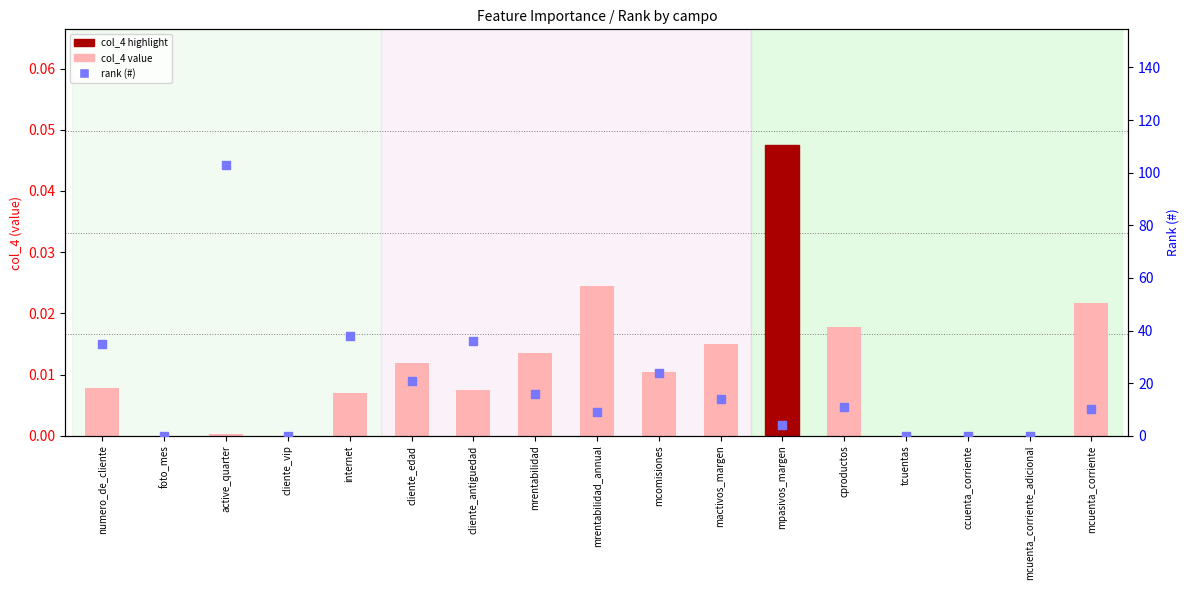

Which series contains the lowest Y value?

col_4